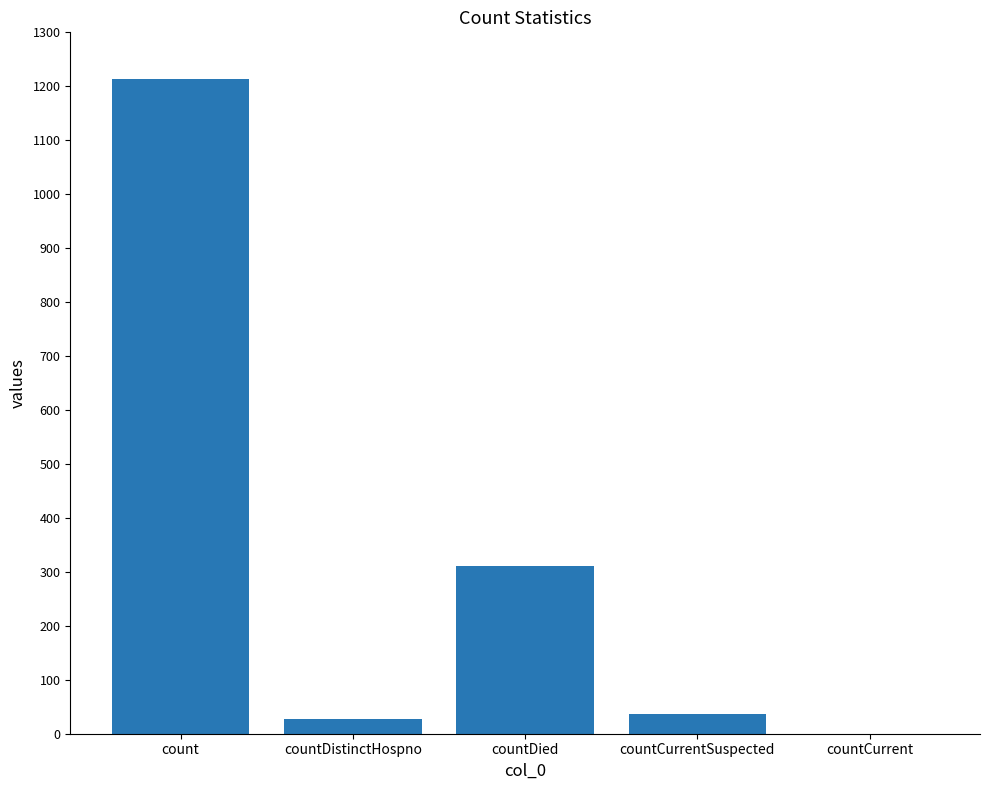

Which category has the highest value across all series?

count